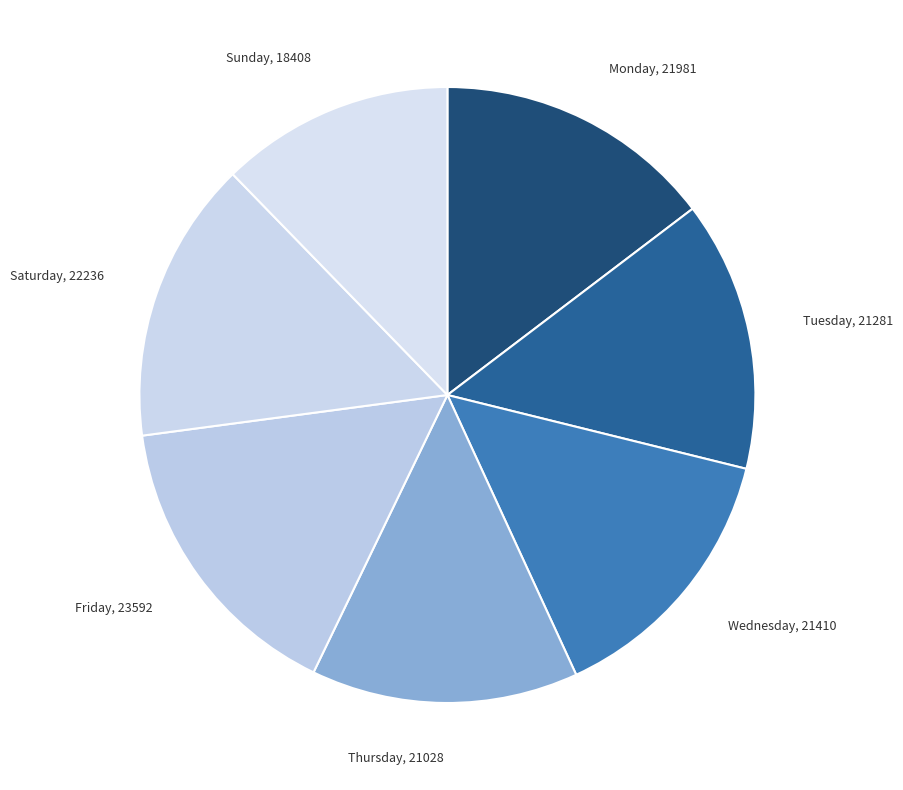

Is it true that Sunday is 26% of the pie?

False